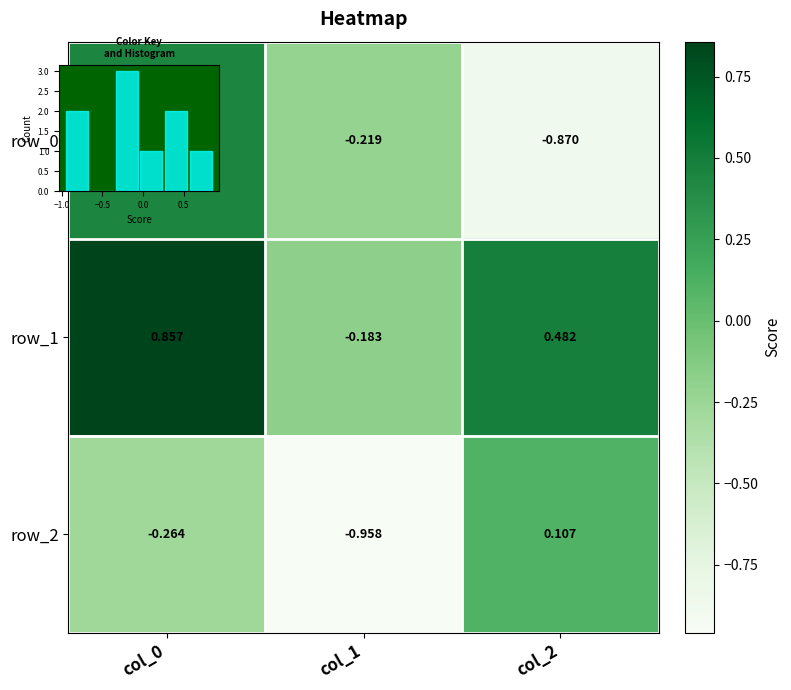

List the labels in order of row_0 value, smallest first.

col_2, col_1, col_0